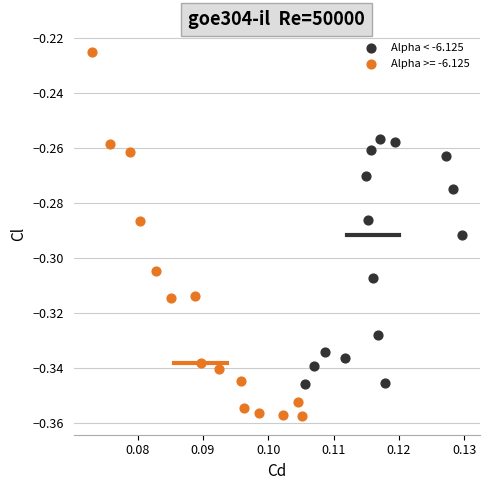

Which series contains the lowest Y value?

Alpha >= -6.125